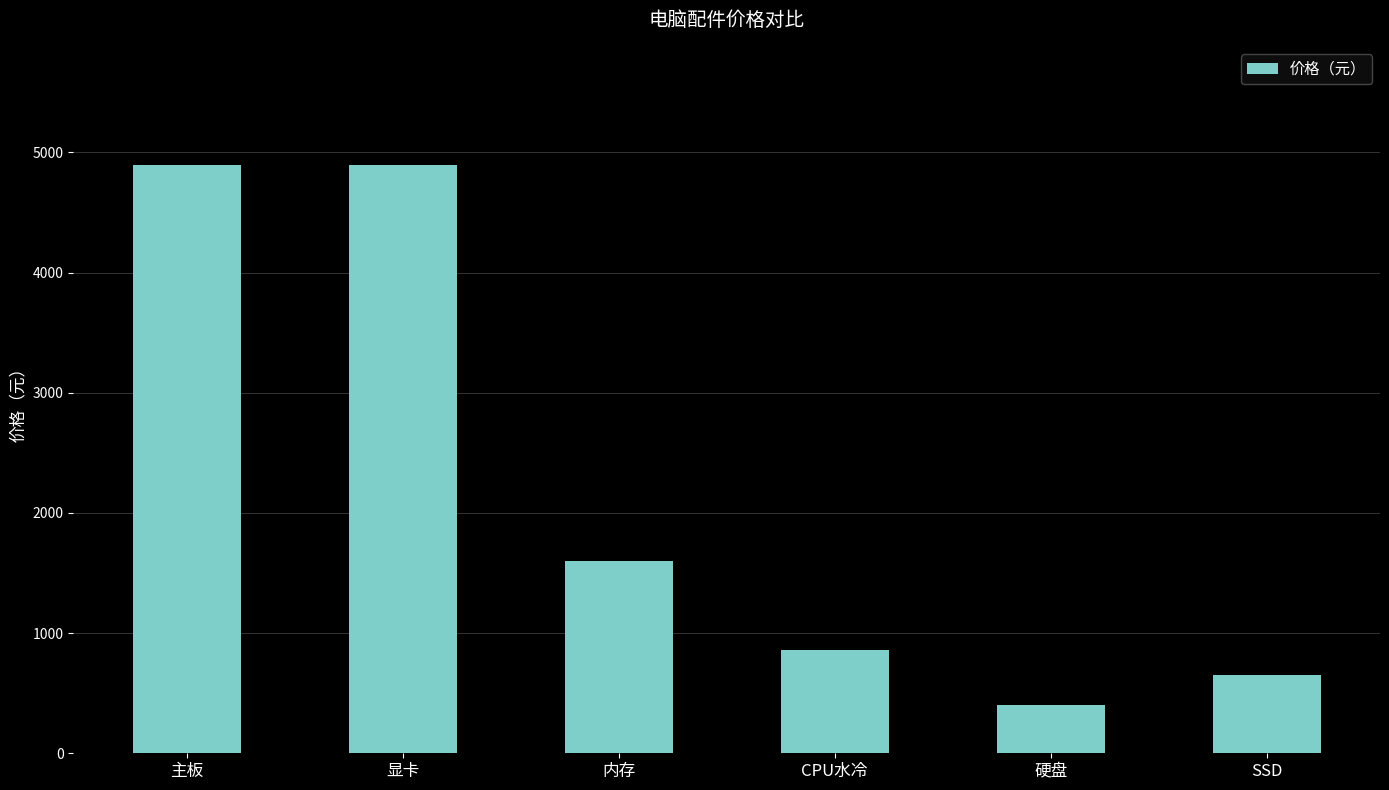

How many bars are there in total?

6